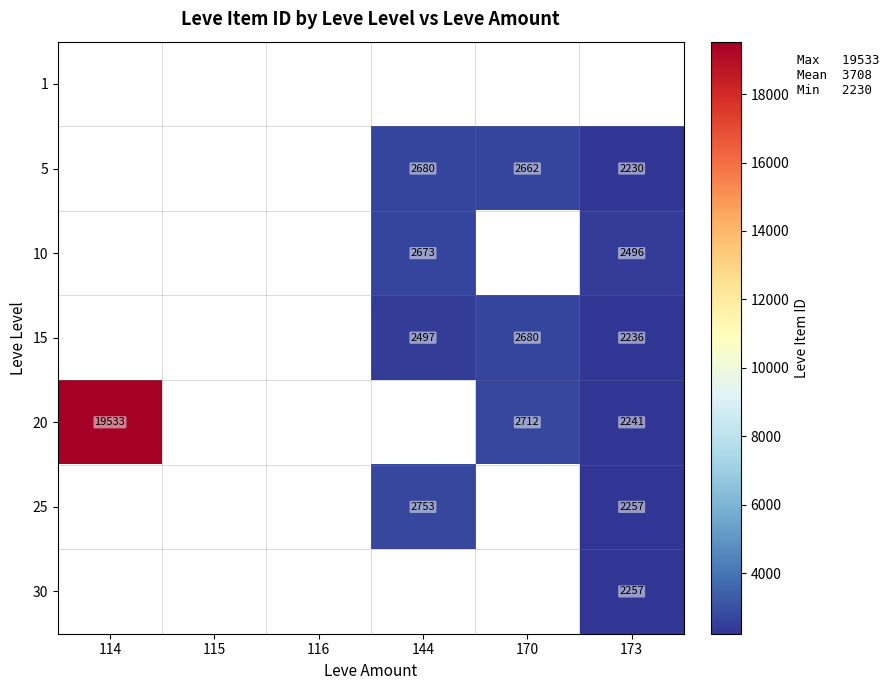

The value of 25 at 144 is 1924. True or false?

False